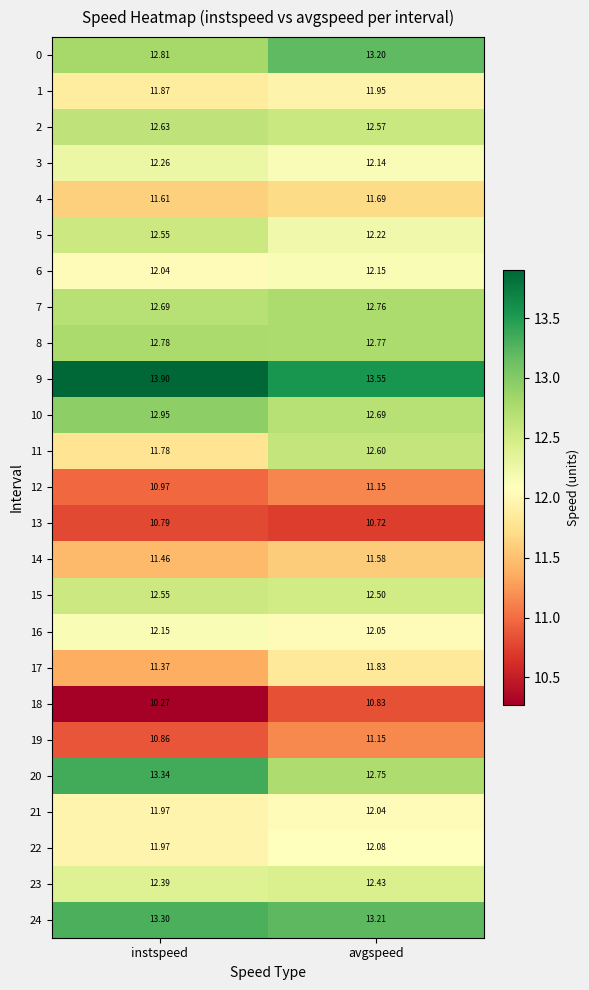

Between instspeed and avgspeed, which series saw the biggest shift?

11